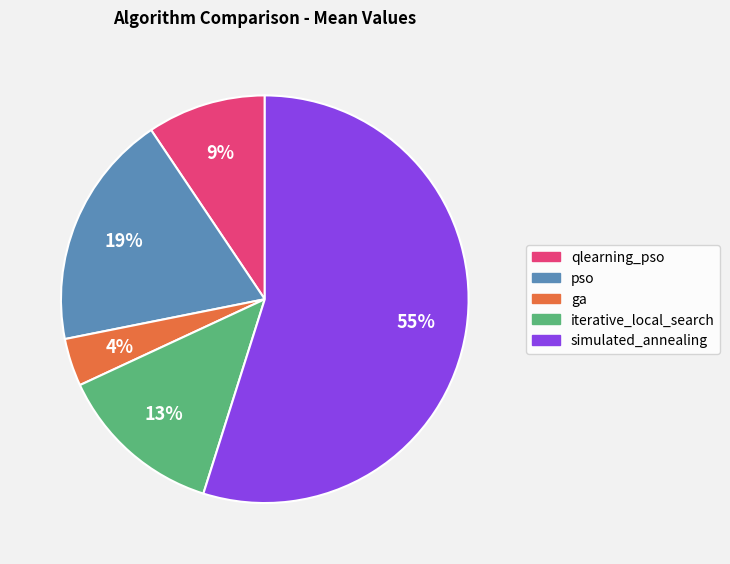

To the nearest percent, what is the combined percentage of pso and qlearning_pso?

28%